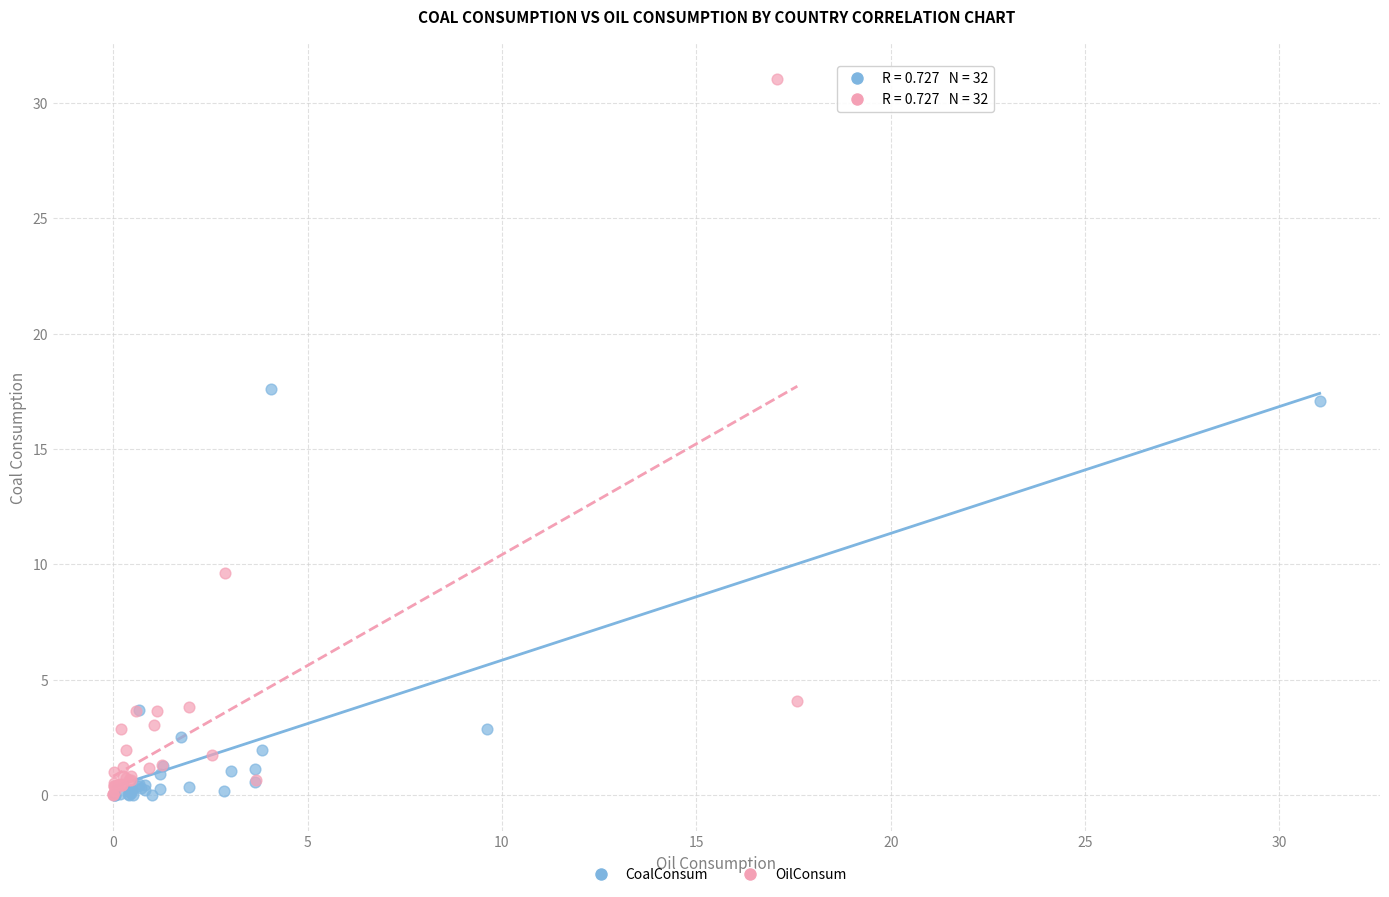

Which series has the largest Y range (max minus min)?

OilConsum